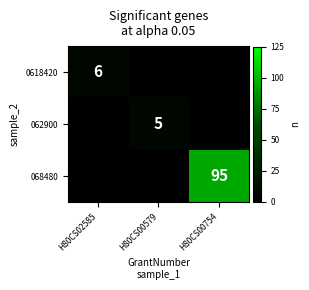

What is the difference between the highest and lowest values at H80CS00579?

5